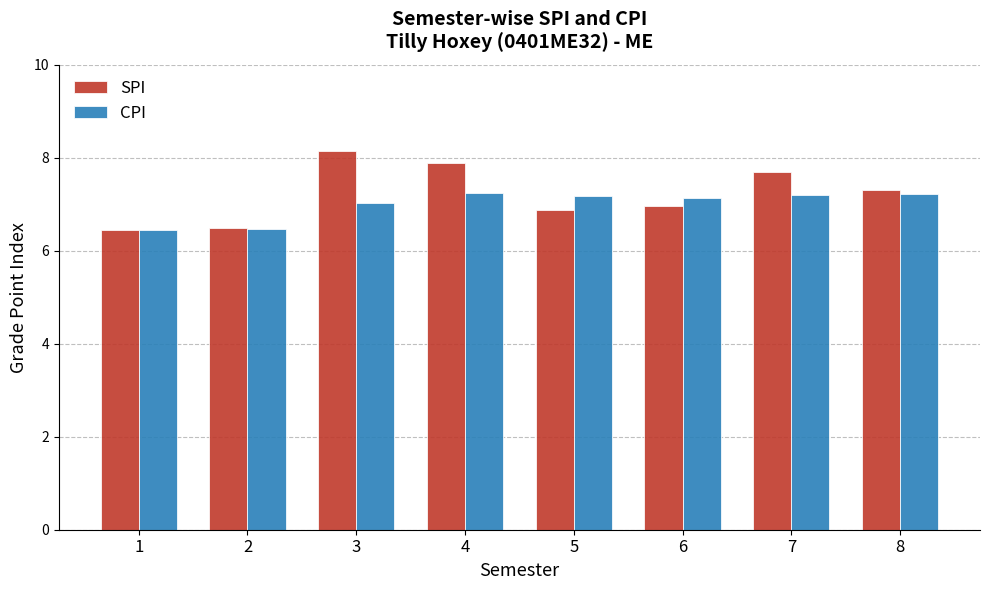

What is the value of the SPI bar at the 2nd from the left?

6.5